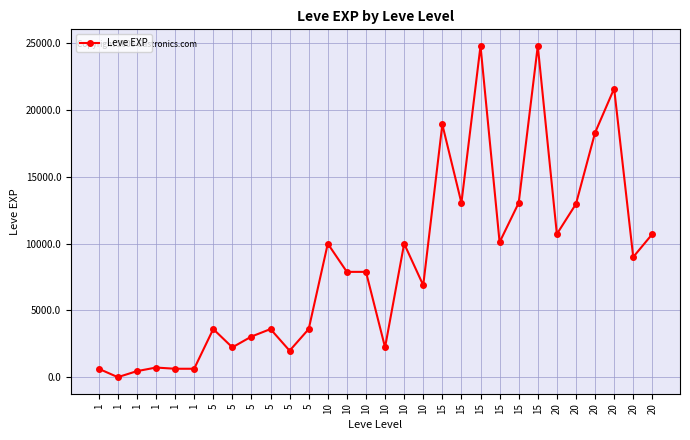

What is the minimum value shown in the chart?

1